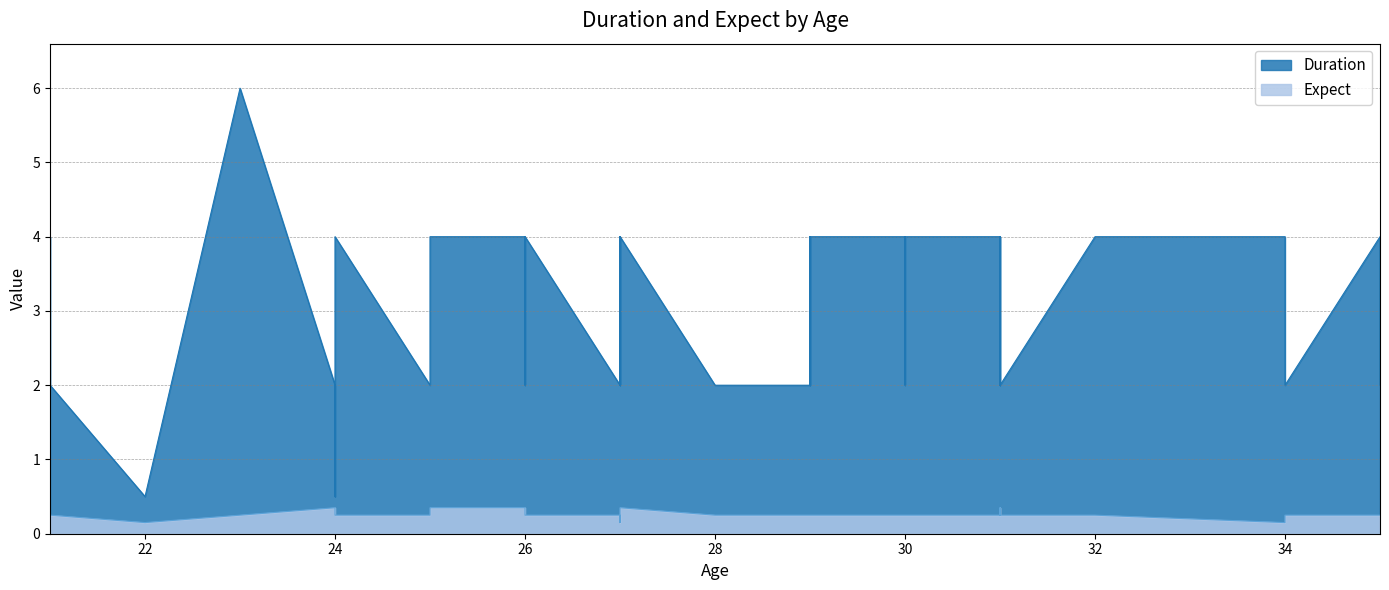

Rank the categories by Expect value from highest to lowest.

24, 31, 26, 27, 25, 34, 23, 30, 24, 27, 21, 35, 35, 29, 21, 28, 25, 27, 28, 27, 29, 26, 29, 24, 27, 25, 32, 26, 31, 29, 31, 26, 27, 30, 30, 31, 29, 22, 34, 27